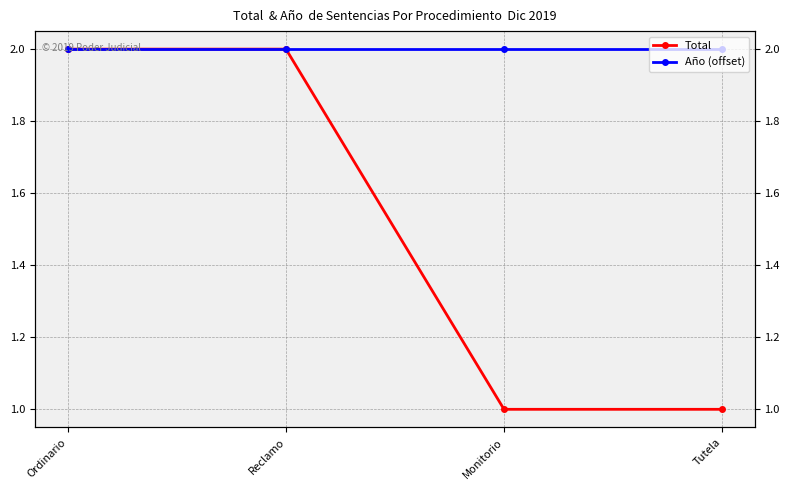

True or false: Total has more than 2 interior local peaks.

False